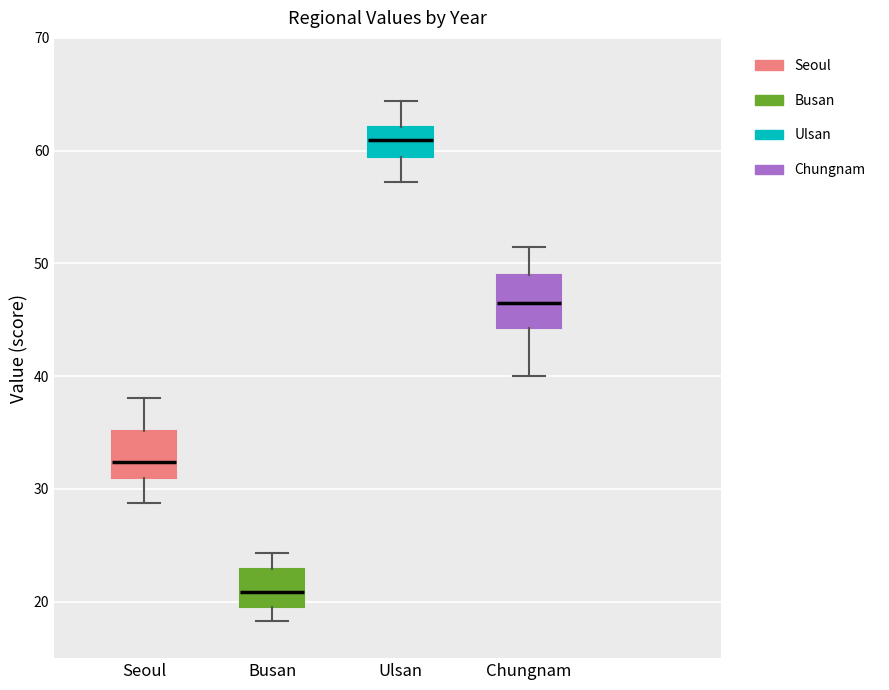

Reading left to right, transcribe this box plot: for each box, give where its median line is, the range the box spans, and where its two whiskers end, as read against the y-axis. The values are not printed on the chart, so give them approximately, as read against the axis.

Seoul: median 32, box 31 to 35, whiskers 29 to 38
Busan: median 21, box 20 to 23, whiskers 18 to 24
Ulsan: median 61, box 59 to 62, whiskers 57 to 64
Chungnam: median 47, box 44 to 49, whiskers 40 to 51